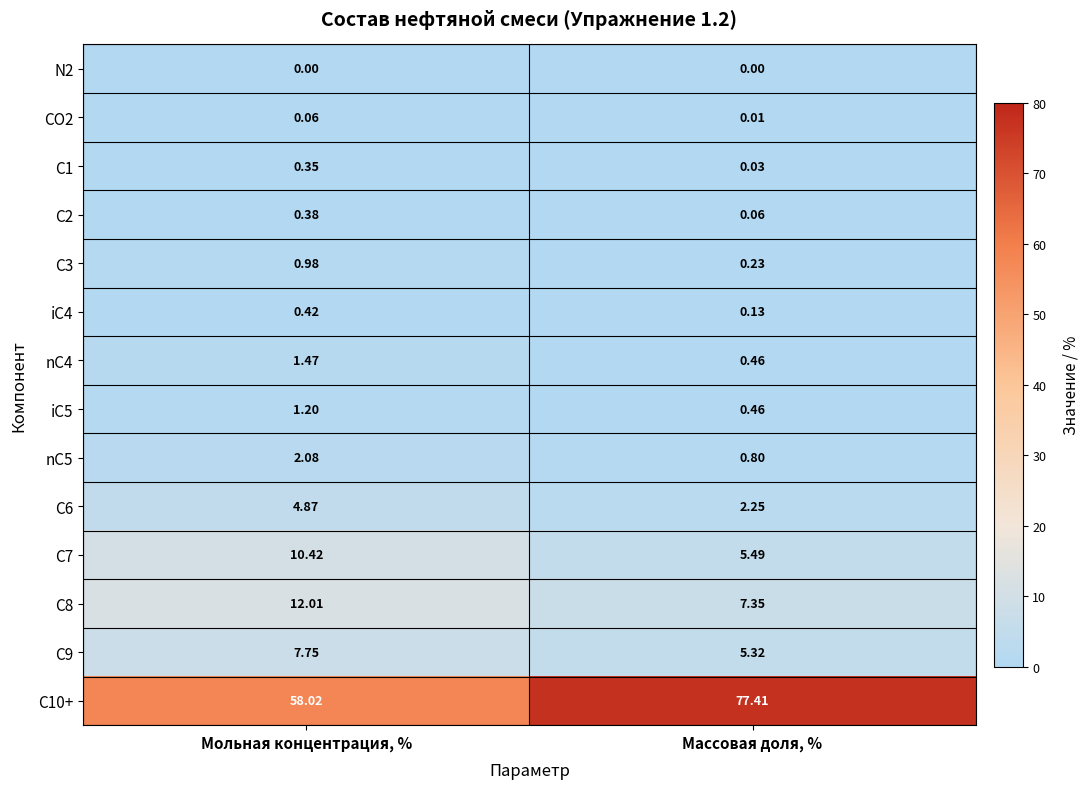

Rank the series by their maximum value, from lowest to highest.

N2, CO2, C1, C2, iC4, C3, iC5, nC4, nC5, C6, C9, C7, C8, C10+